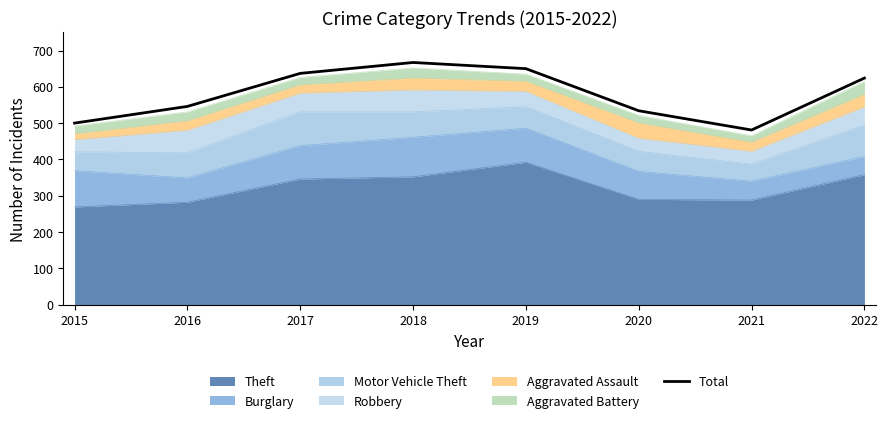

Is it true that the value at 2015 is 767?

False